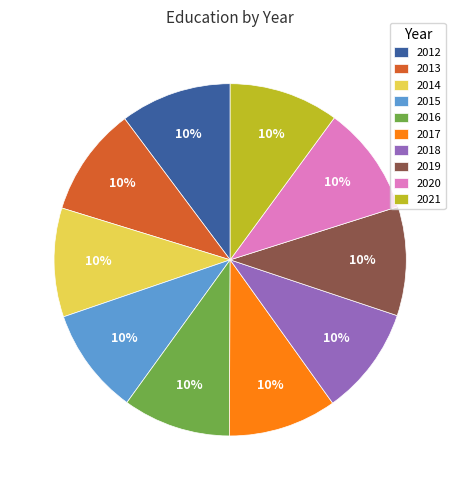

Does 2021 represent more than half of the total?

No